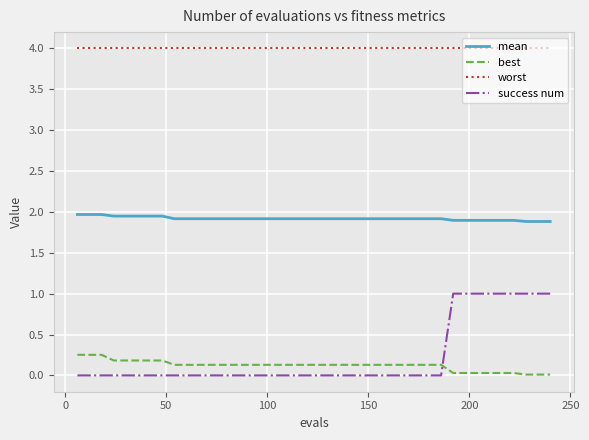

Which series has the largest range (max minus min)?

success num